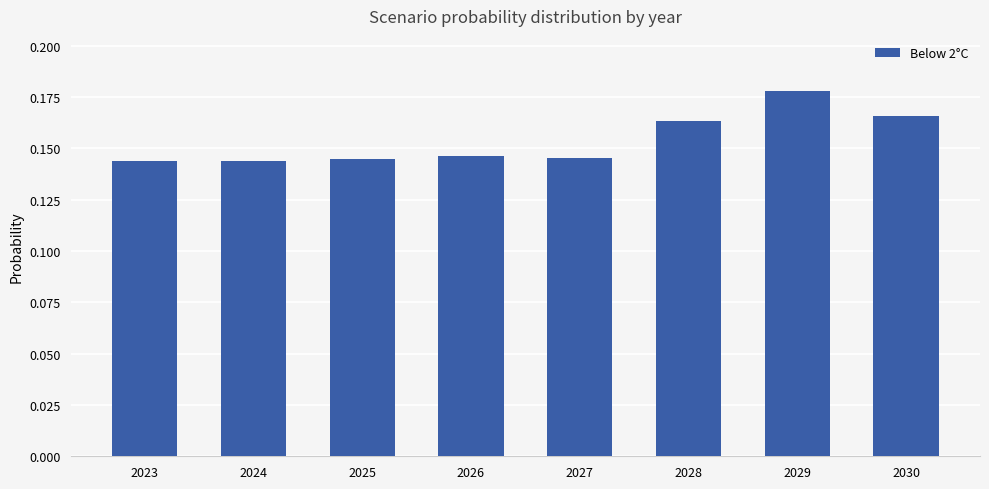

Count the values in the range 0 to 1.

8